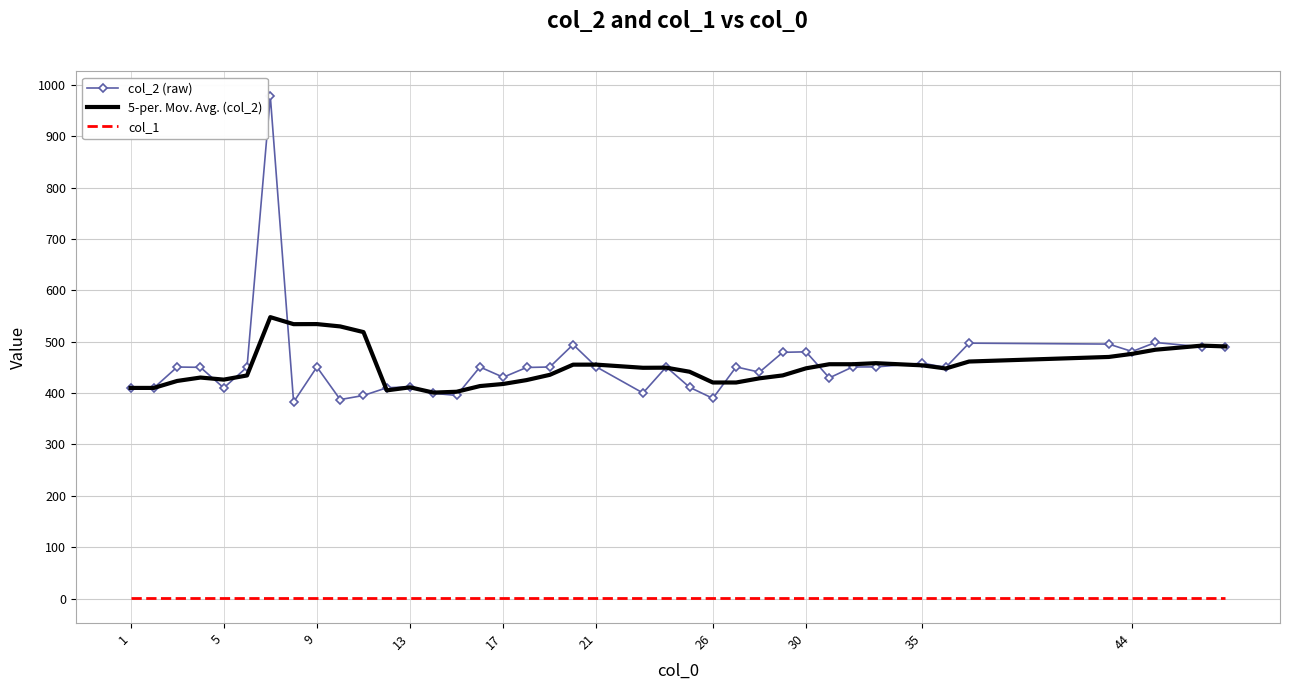

Which series has the largest range (max minus min)?

col_2 (raw)